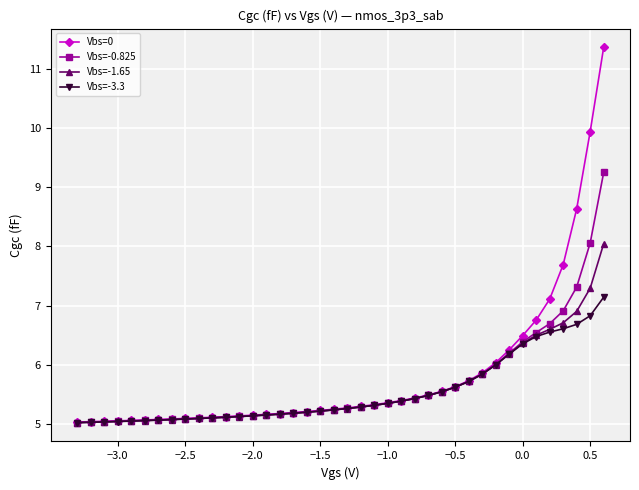

Which series has the widest spread of values?

Vbs=0